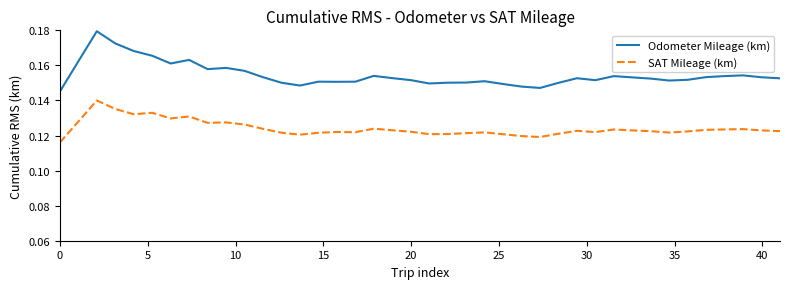

Does the chart display data point markers on the line(s)?

No